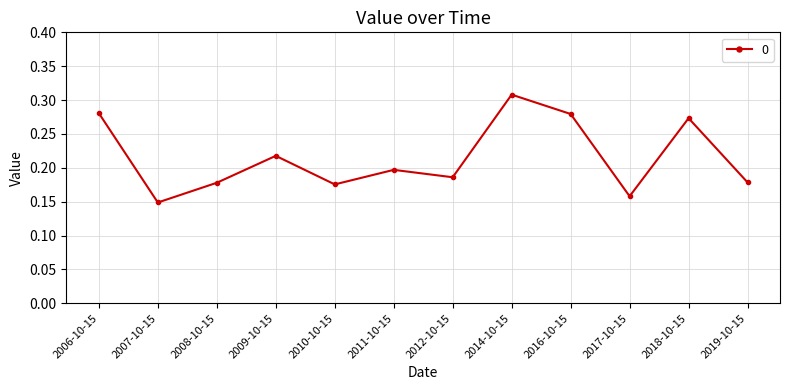

Which has a higher value, 2019-10-15 or 2016-10-15?

2016-10-15